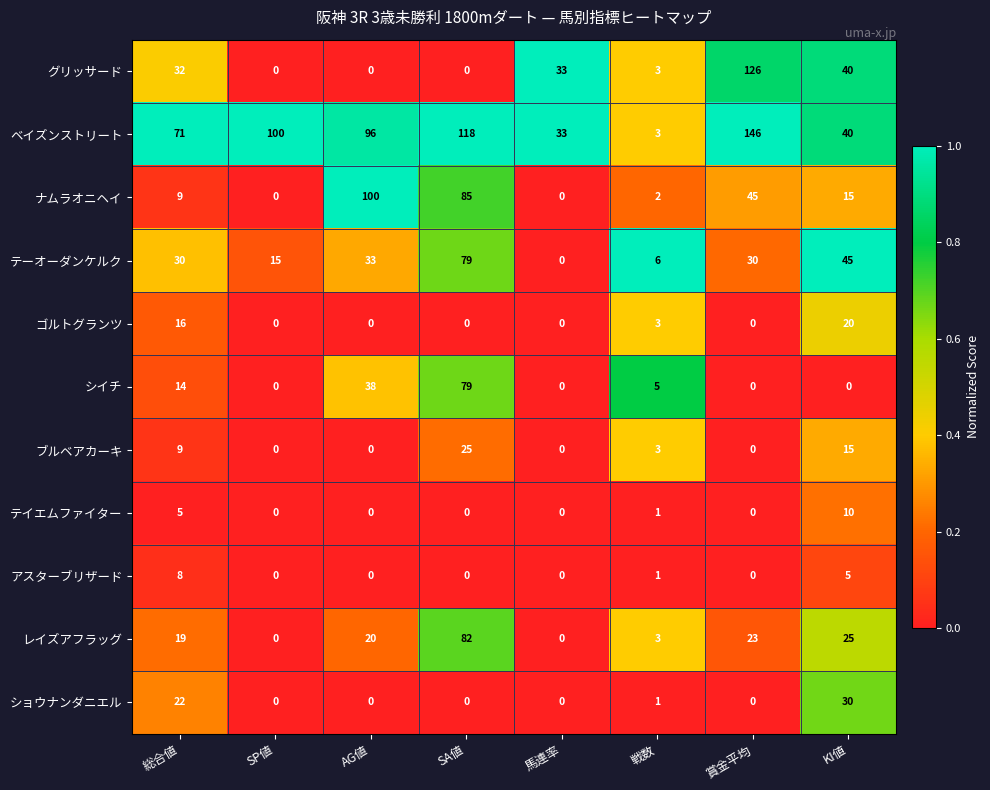

Where is グリッサード nearest to the value 63?

KI値